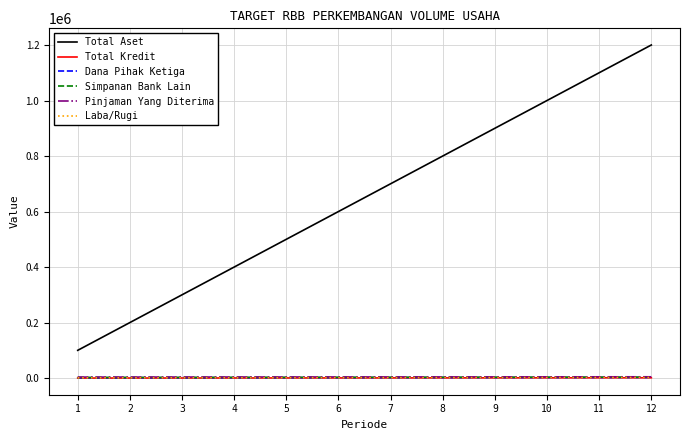

What is the greatest value displayed?

1200000